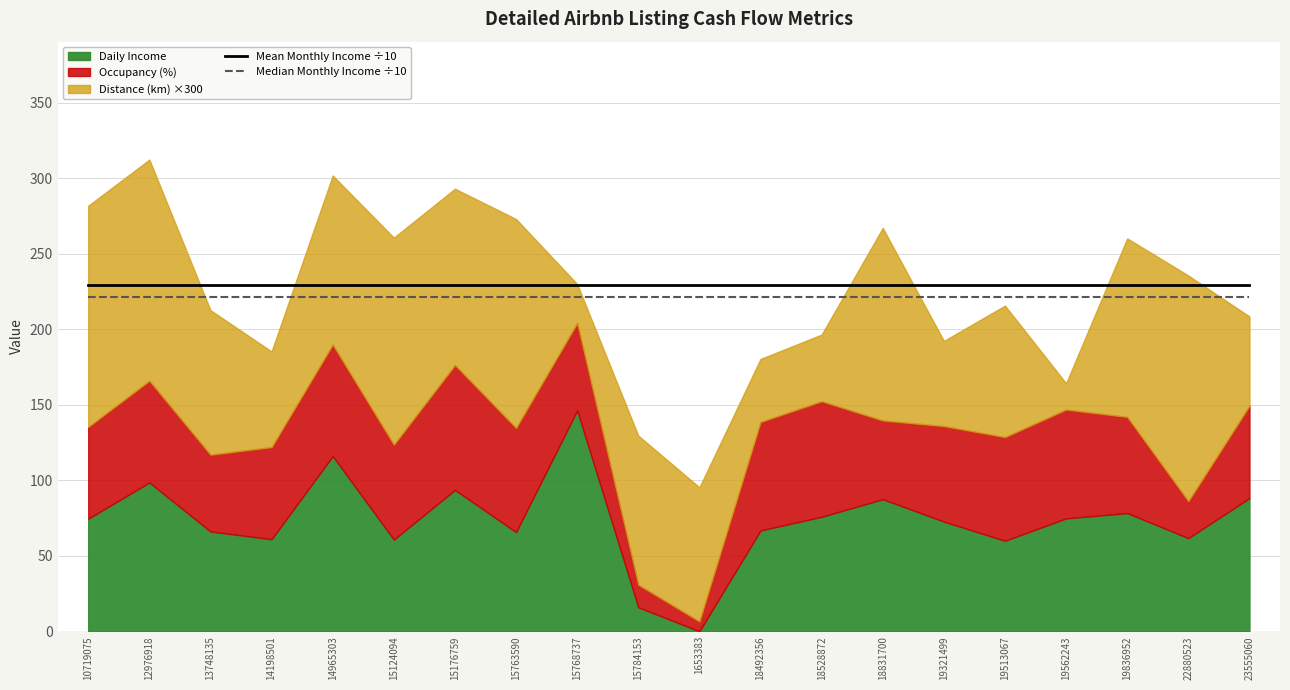

True or false: Mean Monthly Income ÷10 has a value of 229.5 at 19562243.

True